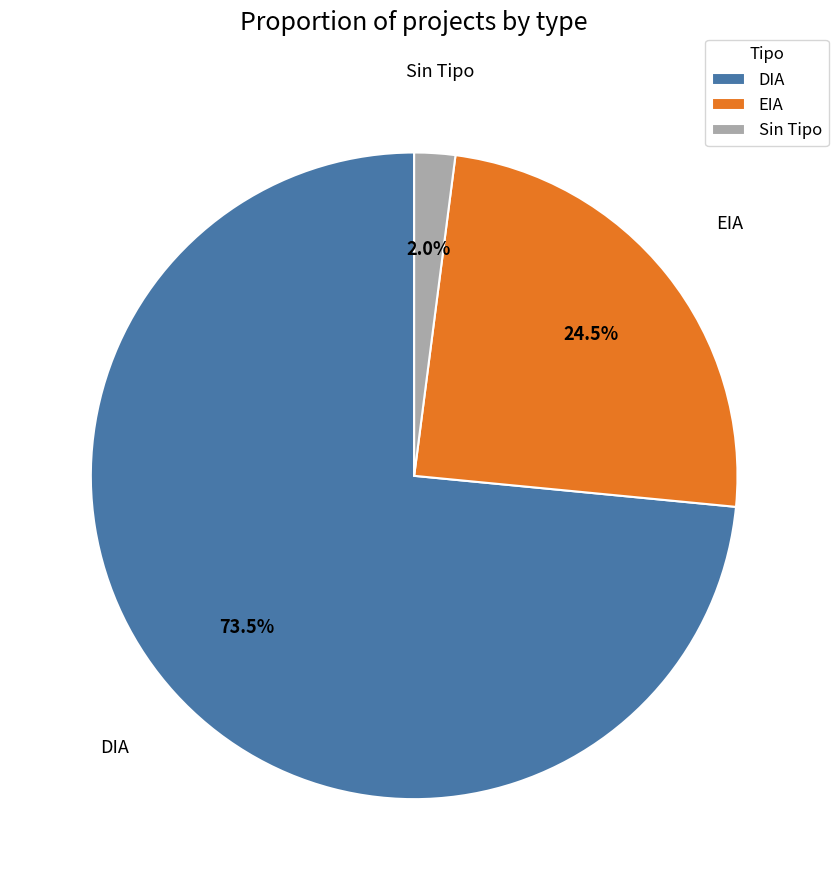

Do DIA and EIA together represent more than half of the pie?

Yes